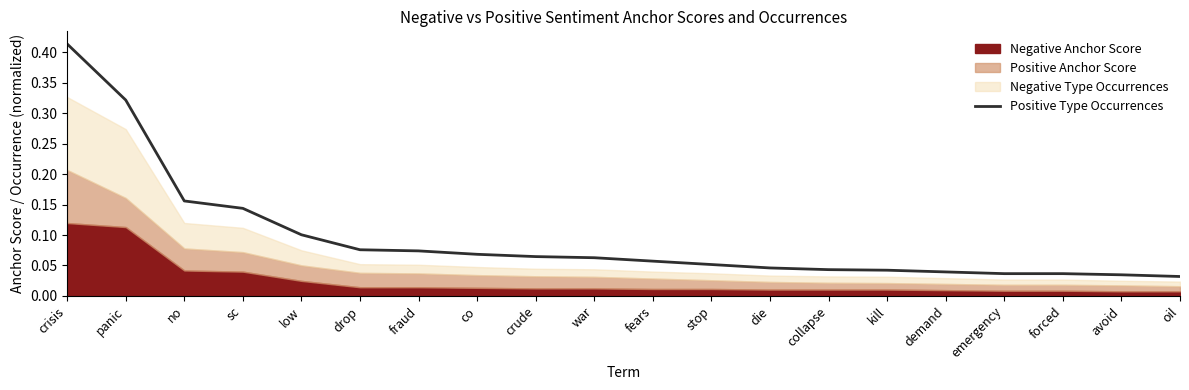

What is the greatest value displayed?

0.4